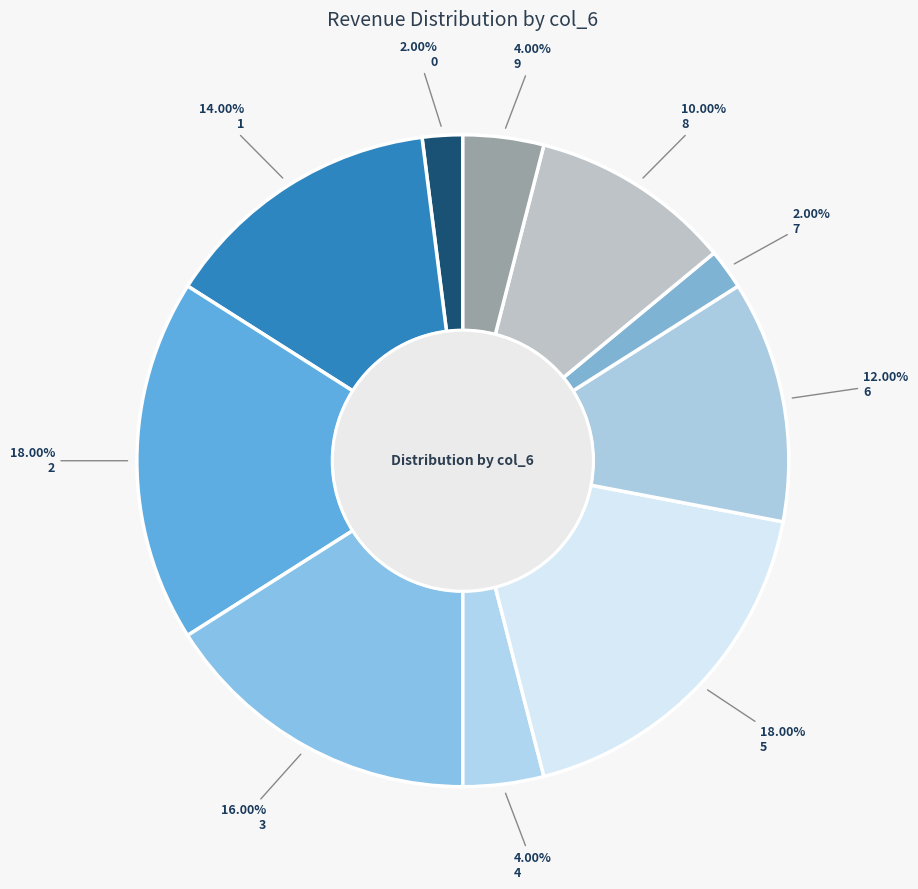

What percentage is the 4 slice, to the nearest percent?

4%